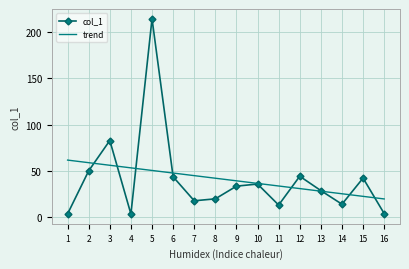

True or false: col_1 has more than 0 interior local peaks.

True